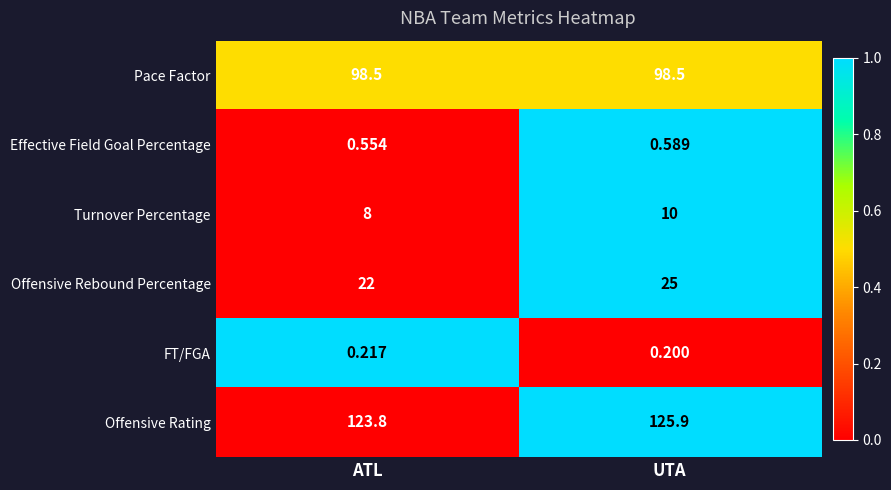

Count the number of data series in this chart.

6